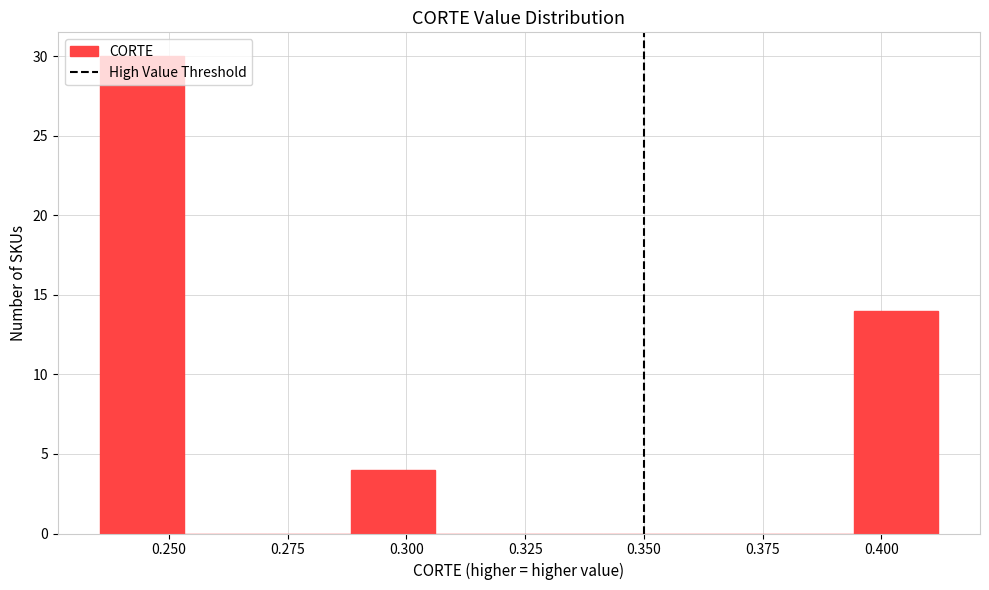

Read against the x-axis, roughly where is the centre of the tallest bar?

0.245